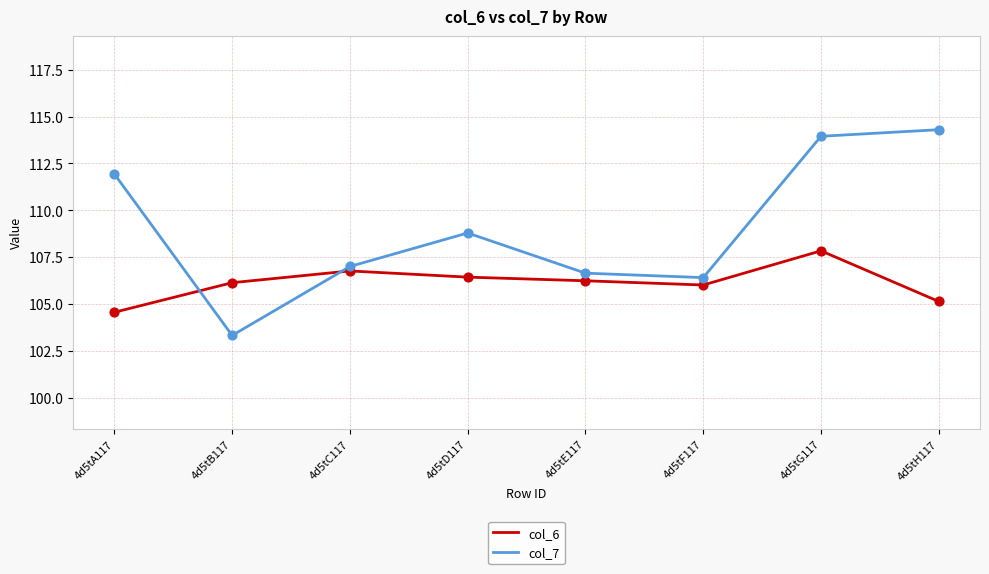

At how many categories does at least one series exceed 111?

3